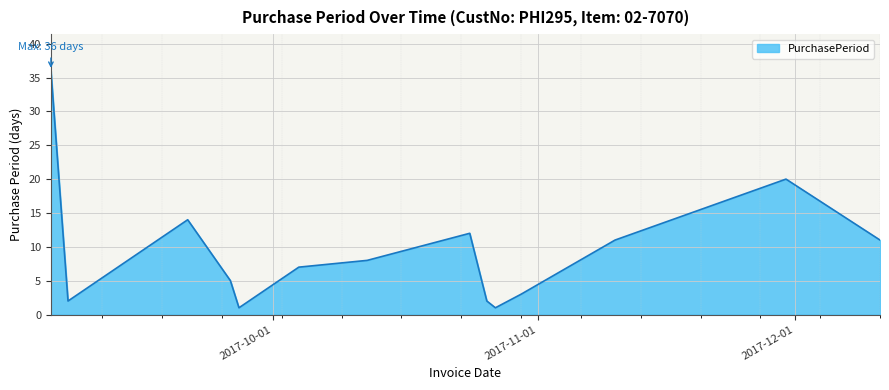

Does the chart display data point markers on the line(s)?

No